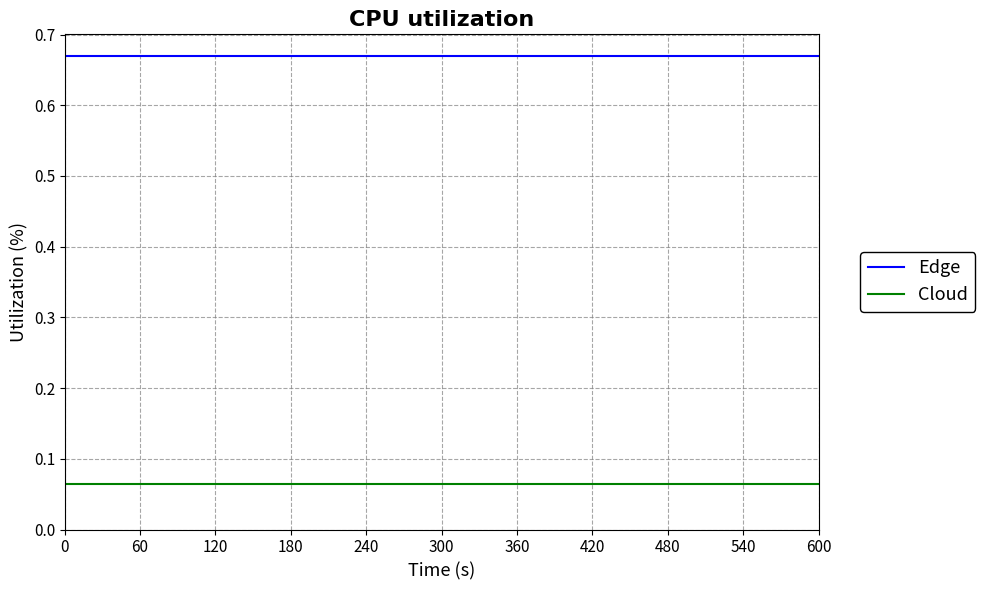

Count the number of data series in this chart.

2